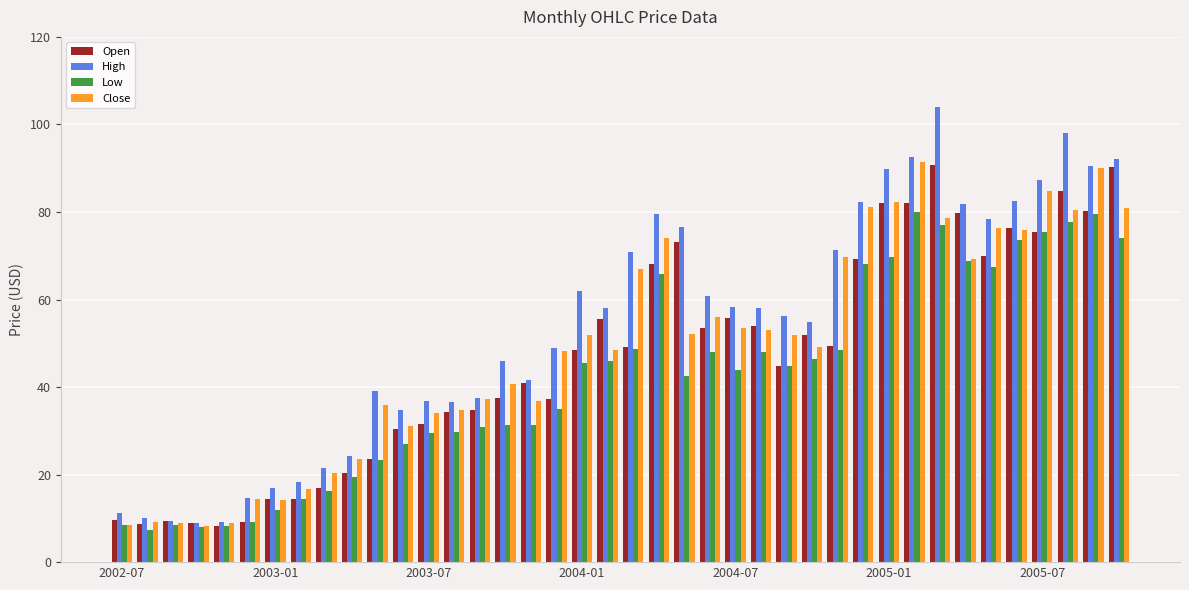

What is the minimum value shown in the chart?

7.5